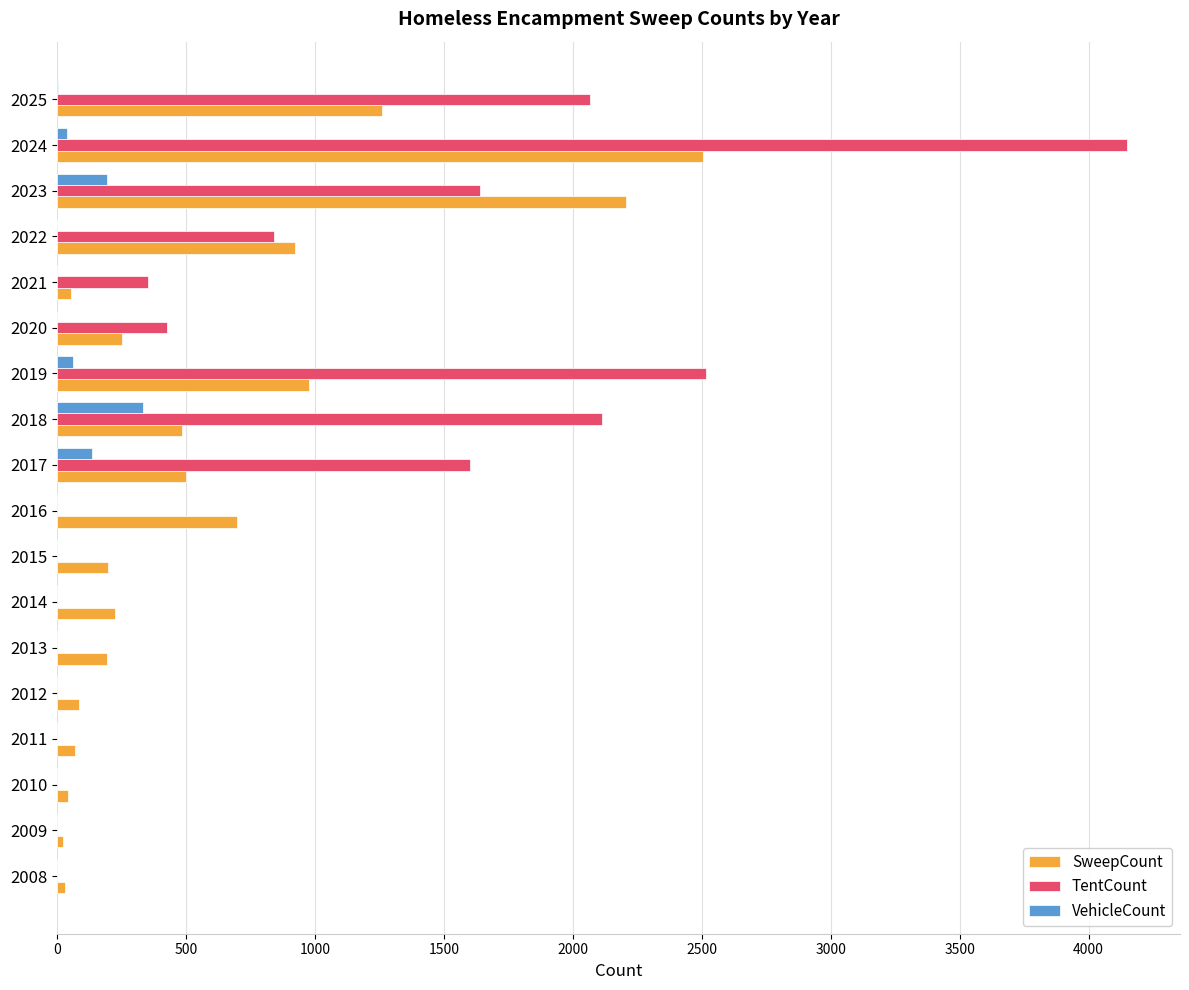

Which series has the widest spread of values?

TentCount